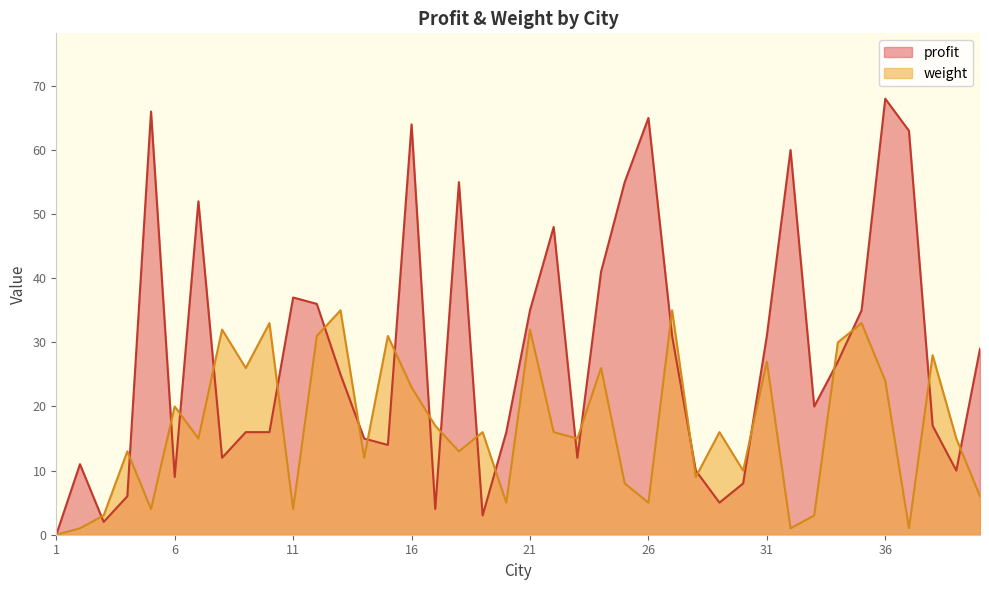

What is the greatest value displayed?

68